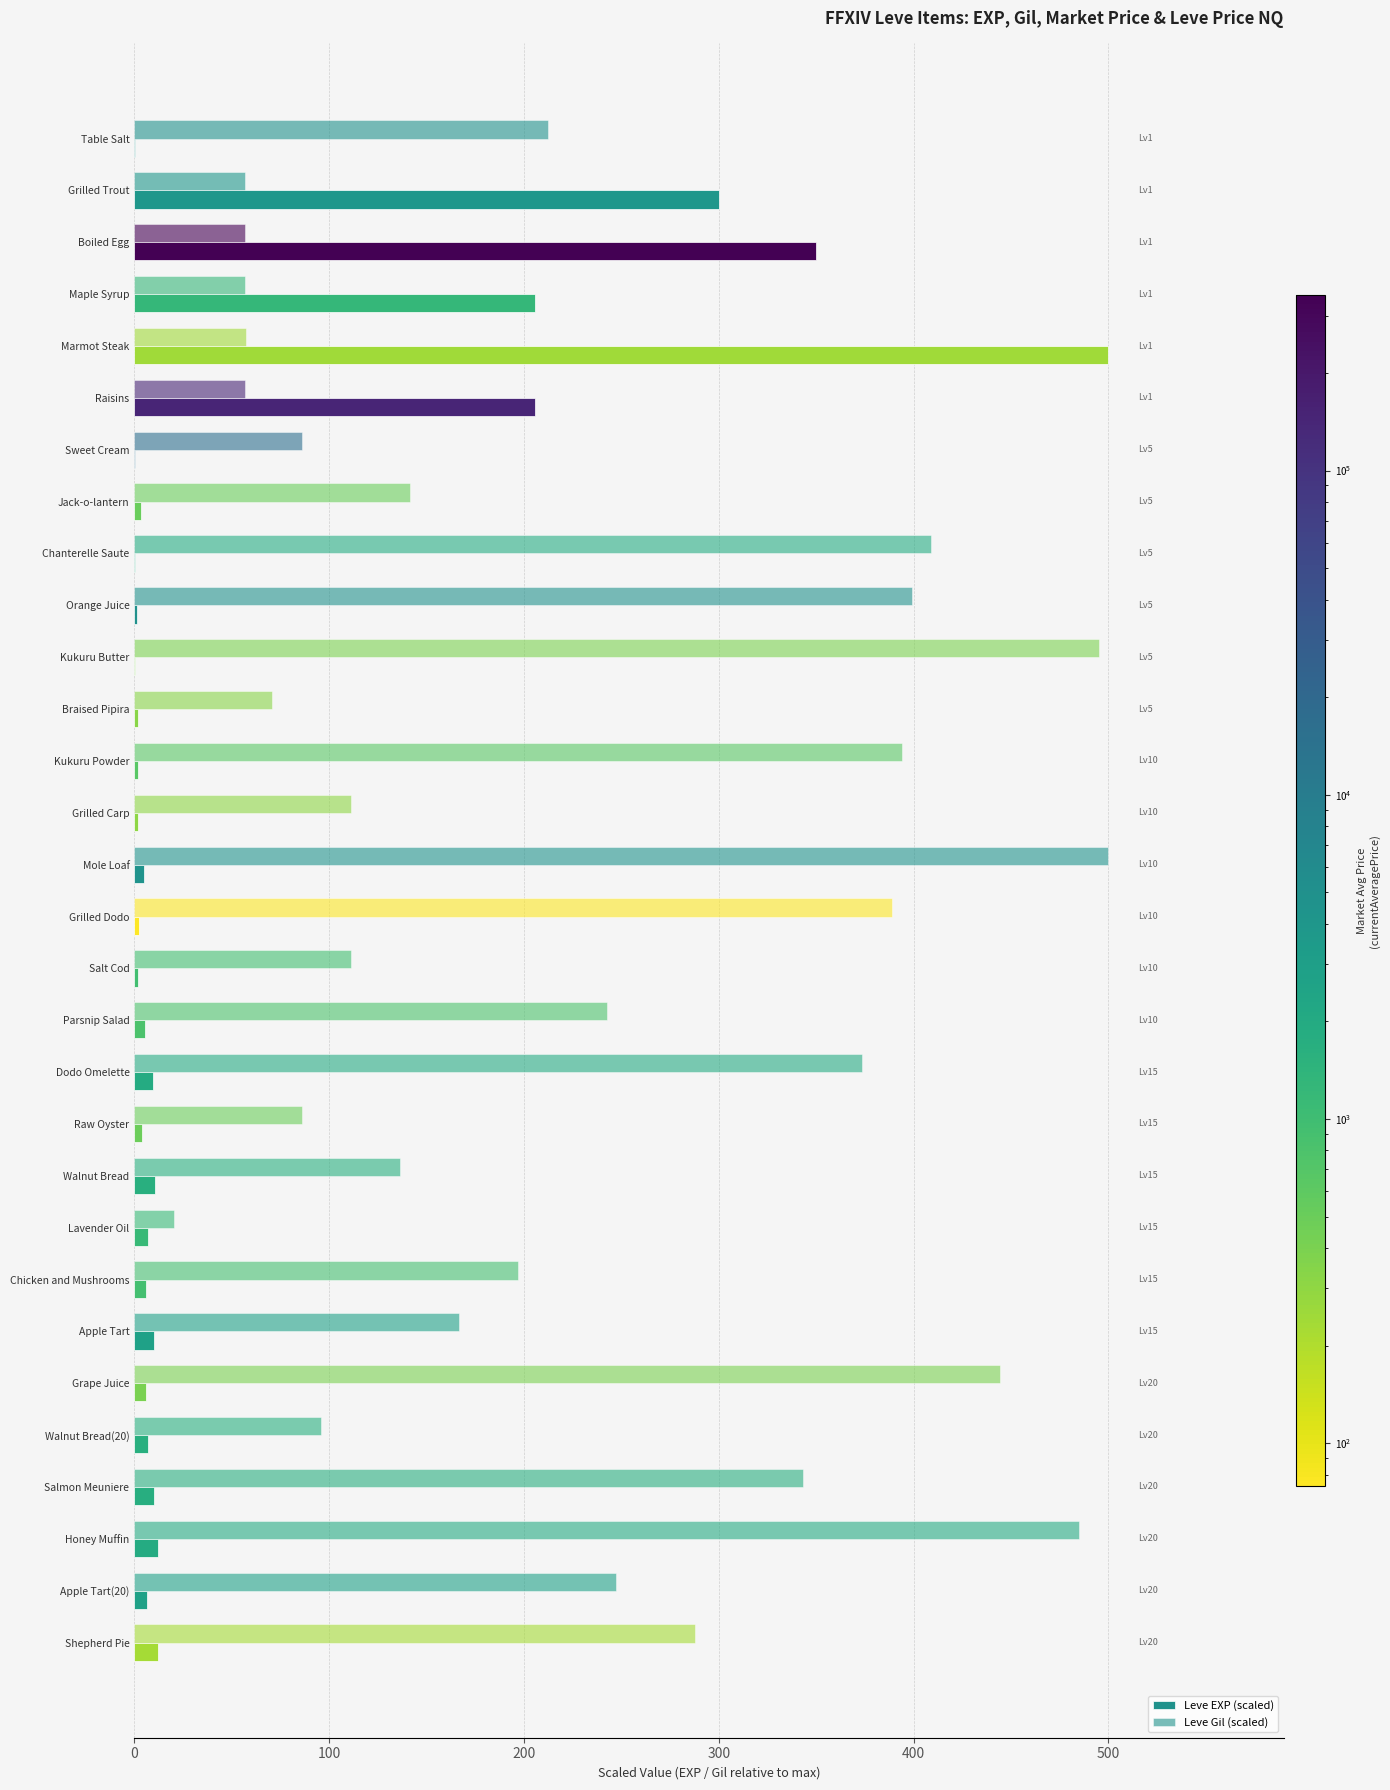

Count the number of categories in the chart.

30